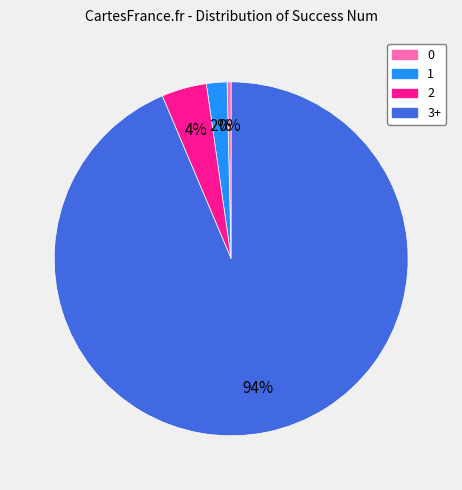

Rank the categories by value from lowest to highest.

0, 1, 2, 3+